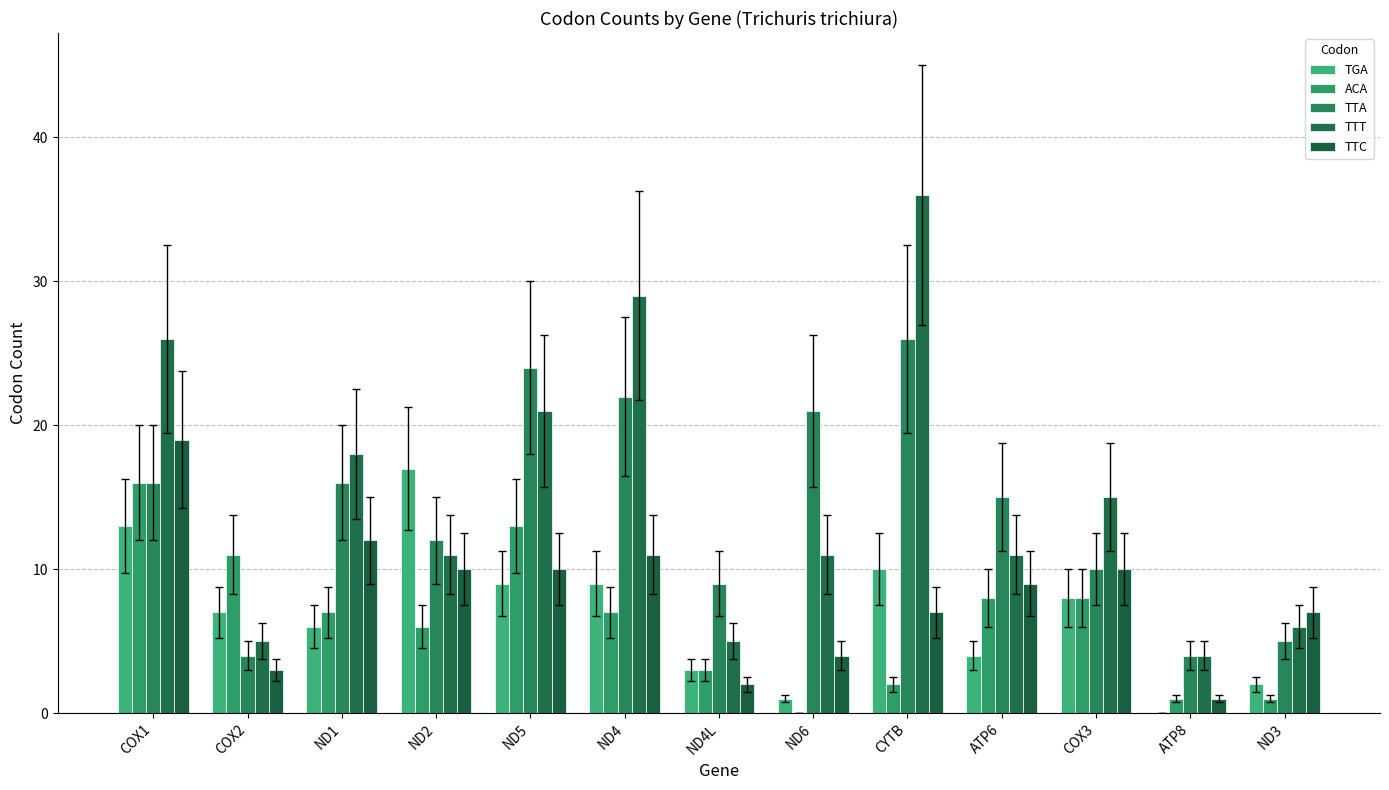

How many groups of bars are there?

13